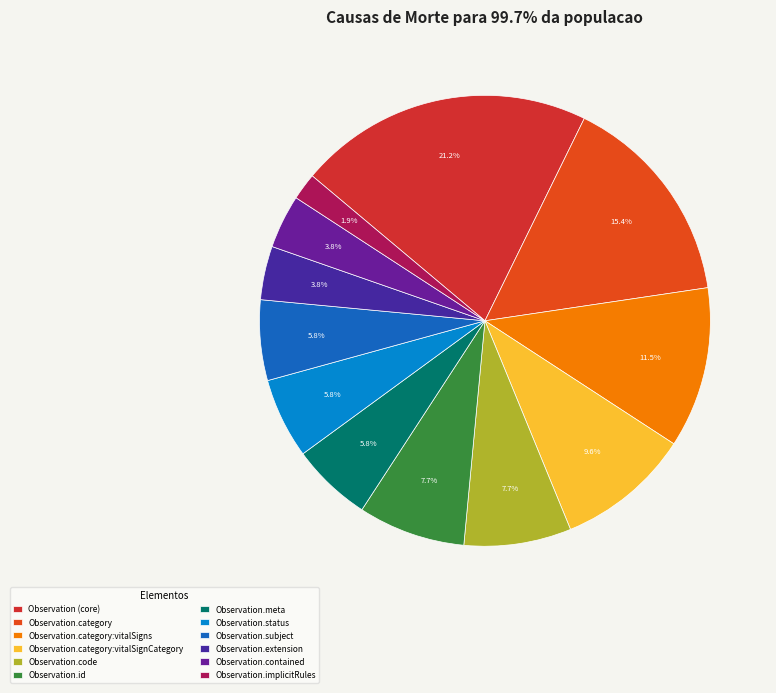

Is there any slice that represents more than half of the pie?

No